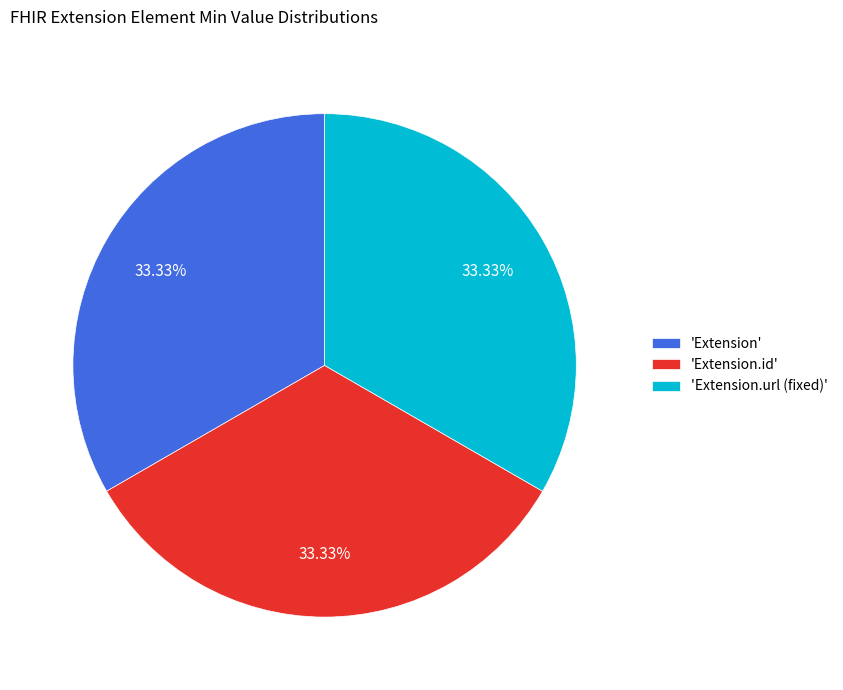

Combined, do 'Extension.url (fixed)' and 'Extension' account for over 50%?

Yes